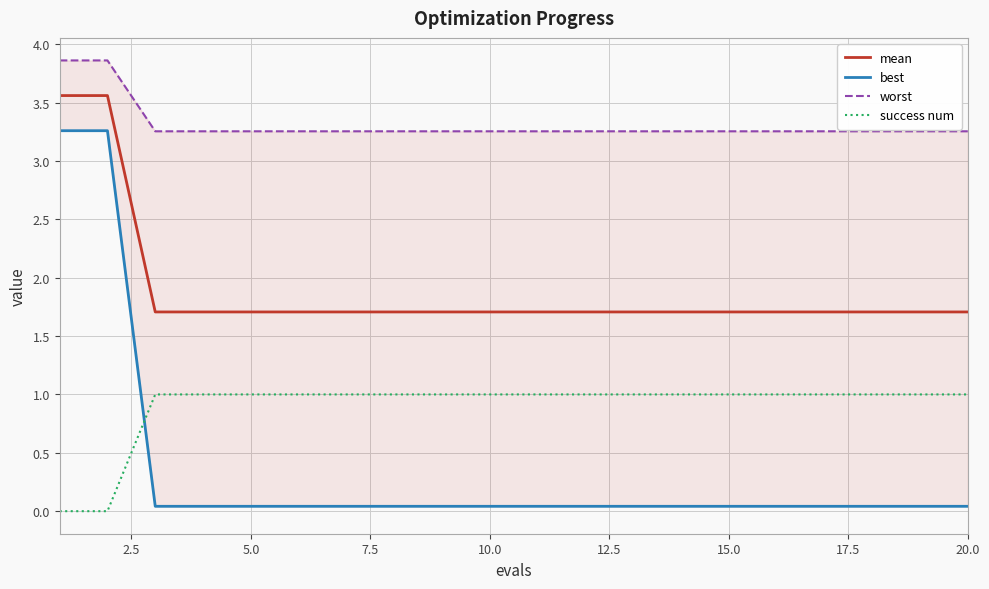

True or false: mean and success num cross at least once.

False